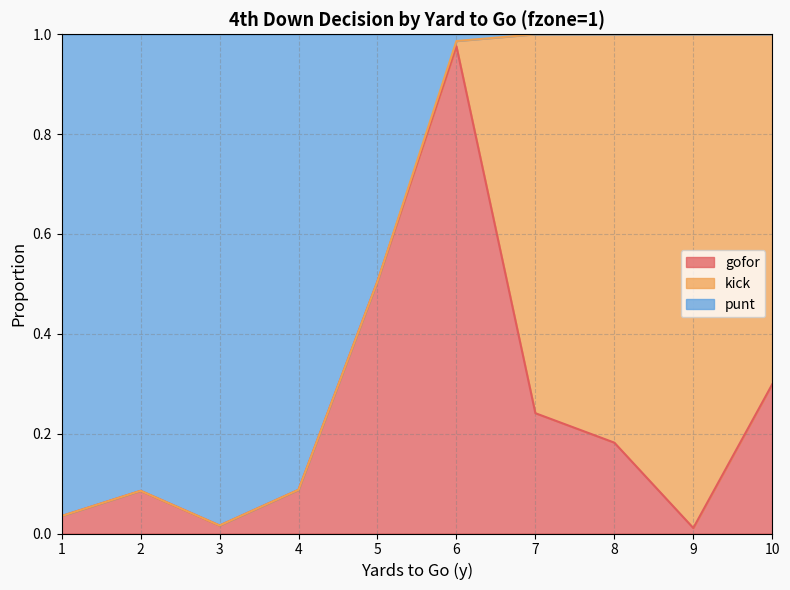

True or false: gofor has a value of 0.3 at 6.

False